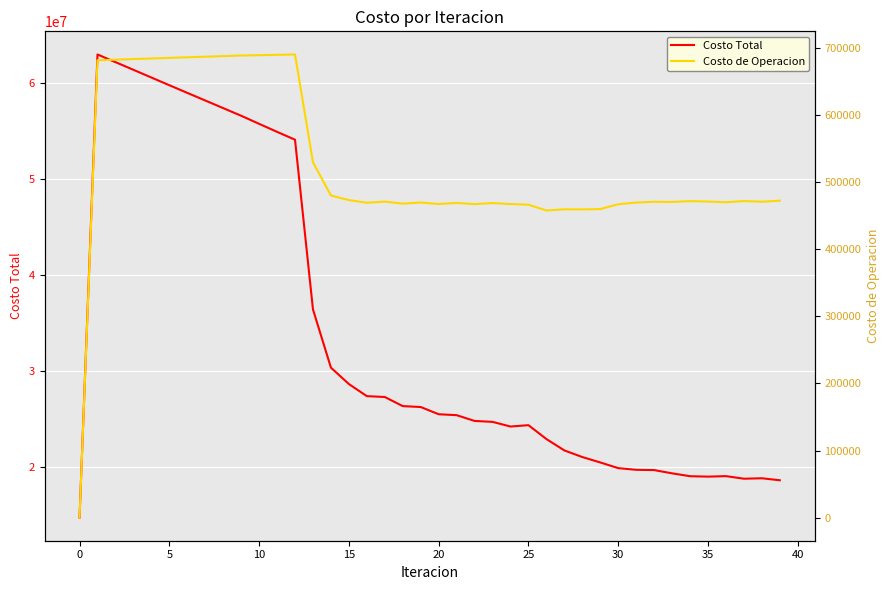

At 27, list the series in order from smallest to largest.

Costo de Operacion, Costo Total